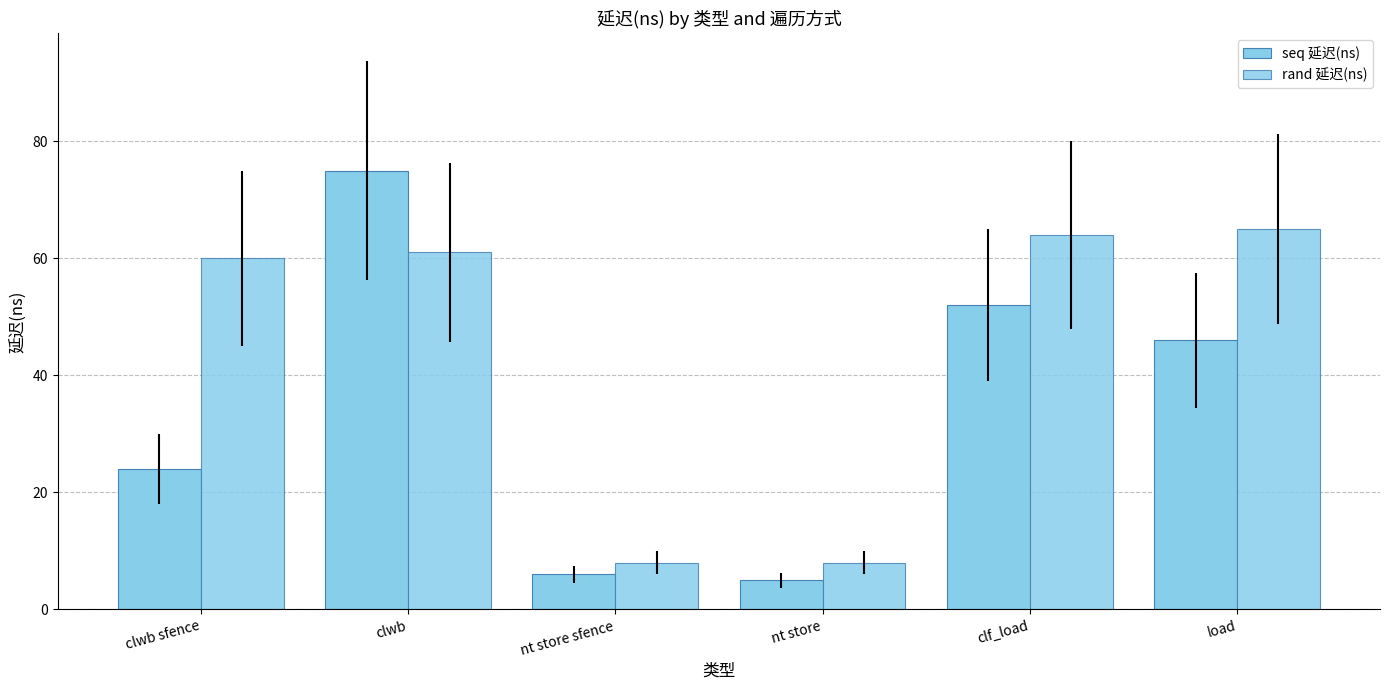

At which label does seq 延迟(ns) reach its minimum?

nt store